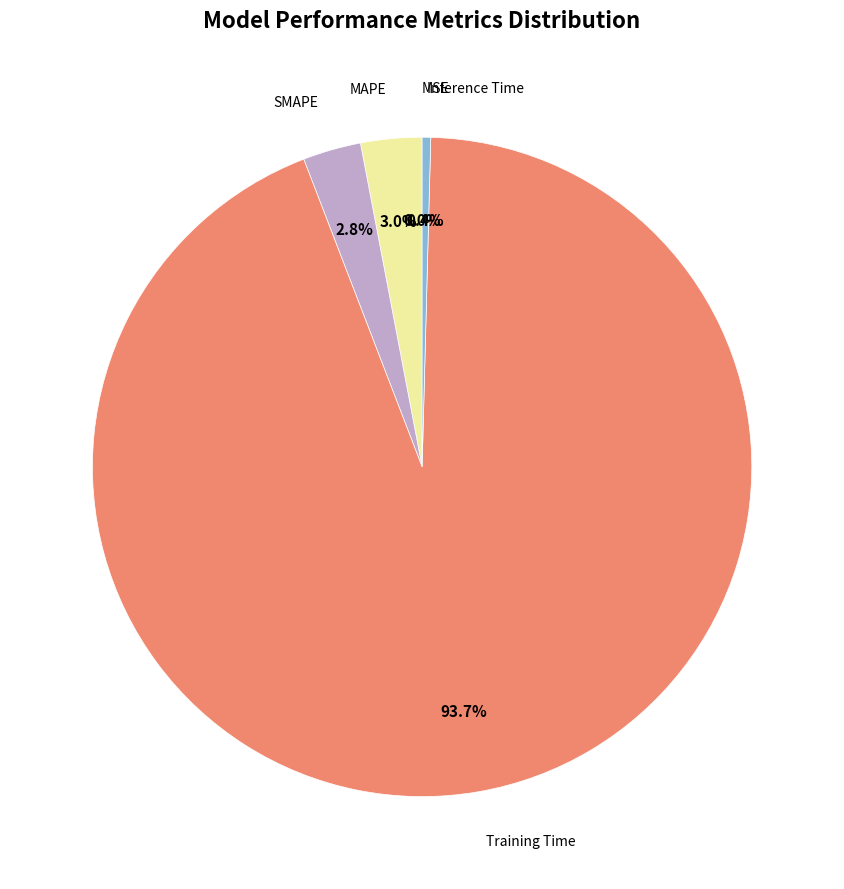

Is there any slice that represents more than half of the pie?

Yes